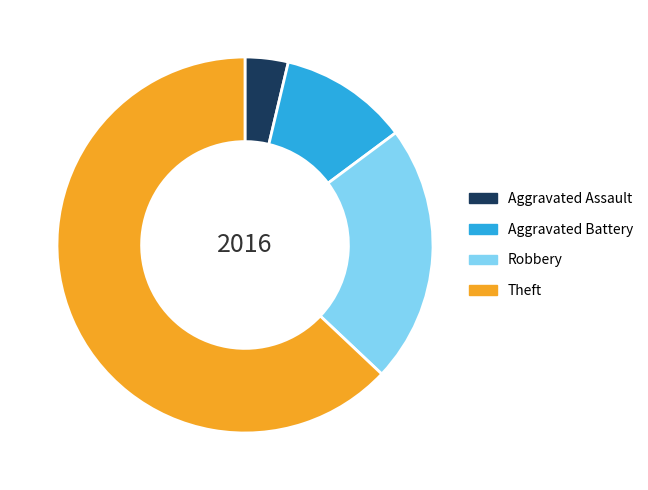

Which has a higher value, Aggravated Battery or Robbery?

Robbery